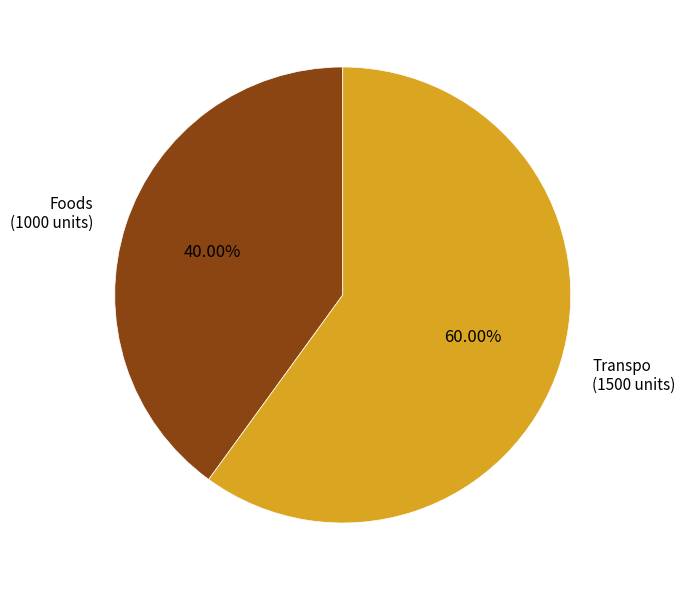

Is there a majority slice in this chart?

Yes